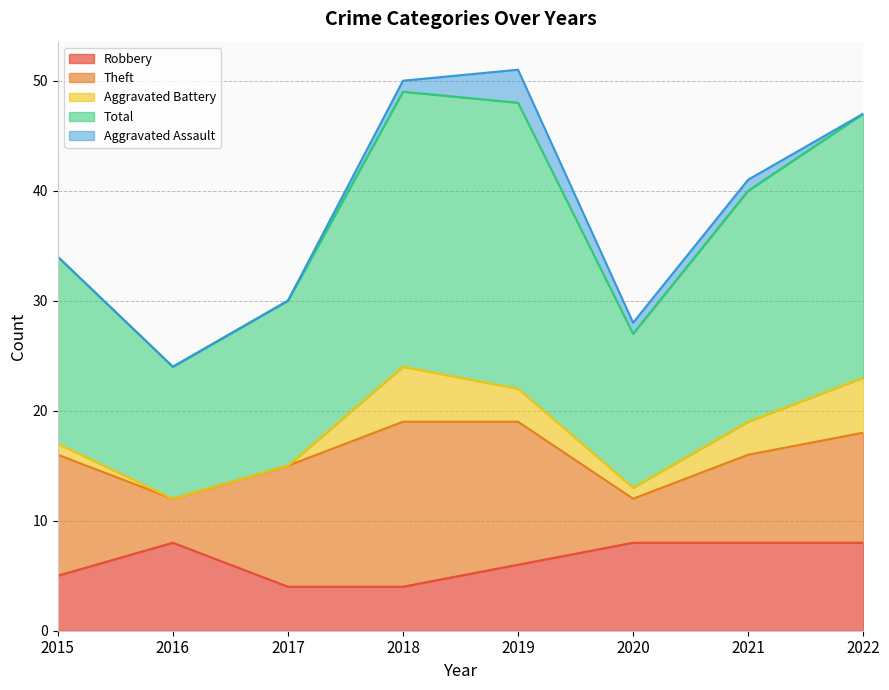

At which category is the sum across all series the highest?

2019